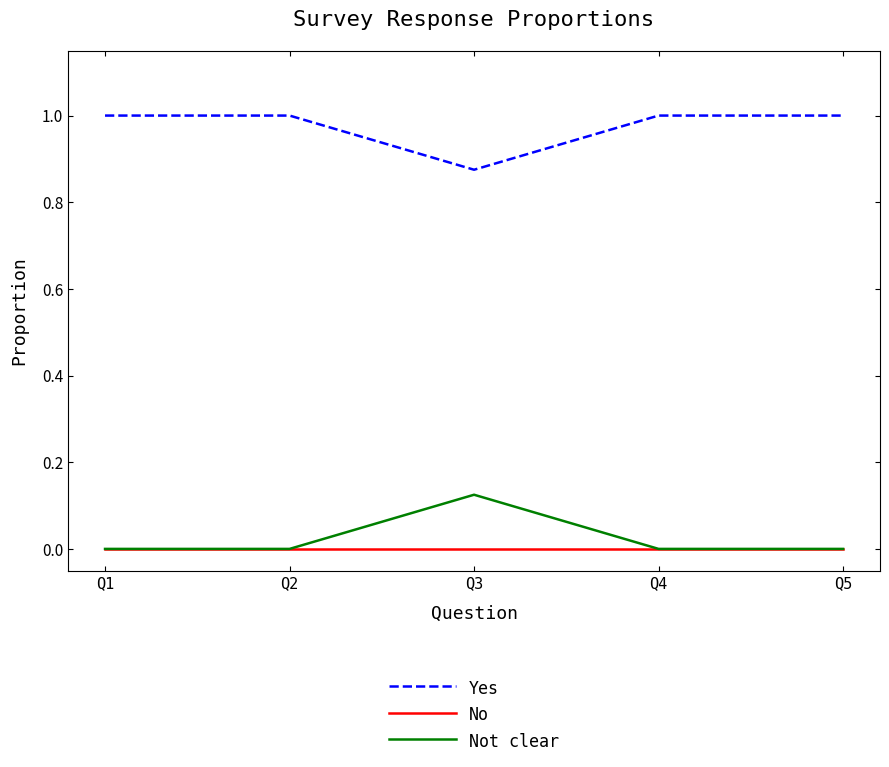

What is the greatest value displayed?

1.0